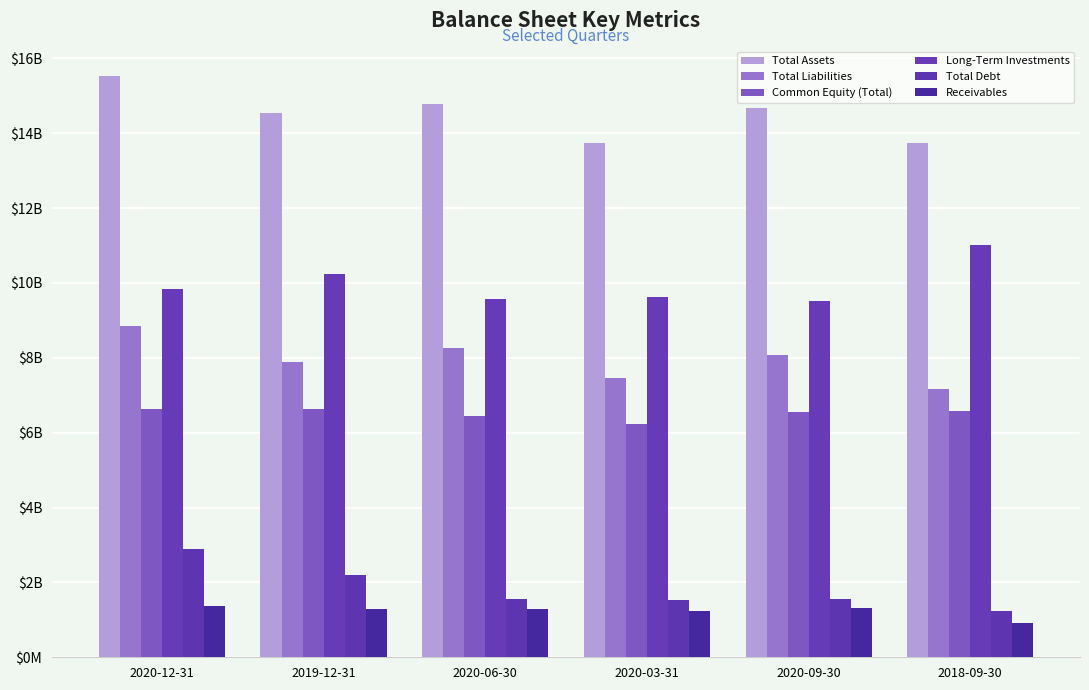

Which label corresponds to the largest value in the chart?

2020-12-31